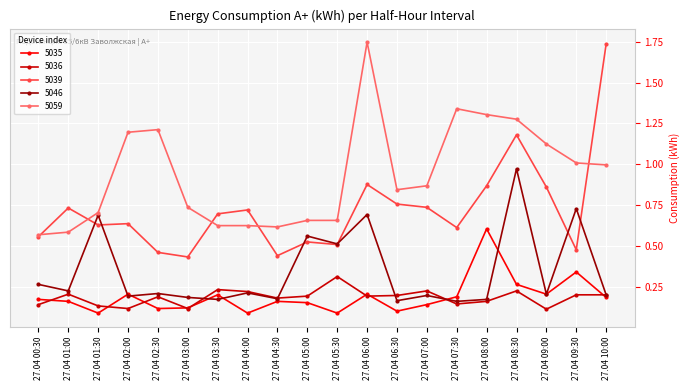

True or false: 5036 and 5035 cross at least once.

True